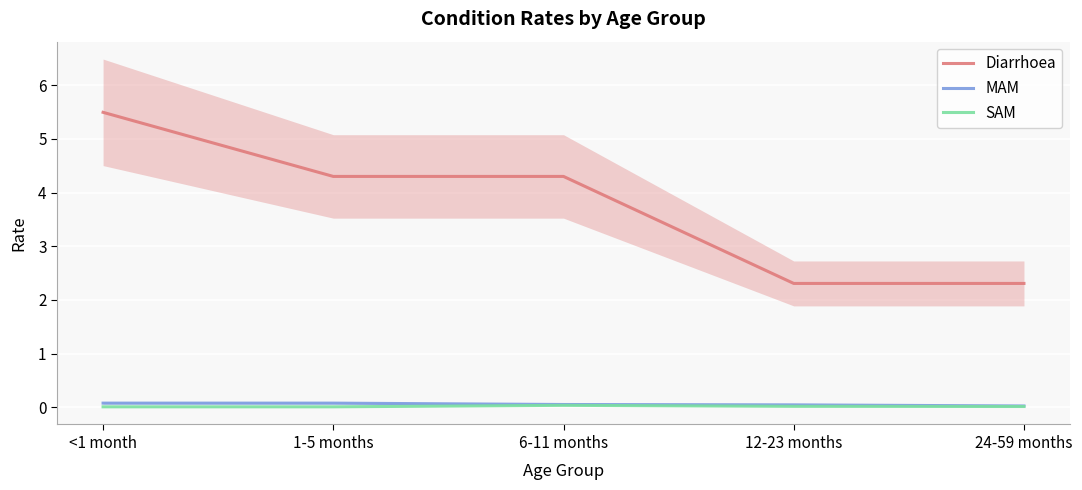

Rank the categories by Diarrhoea value from lowest to highest.

12-23 months, 24-59 months, 1-5 months, 6-11 months, <1 month